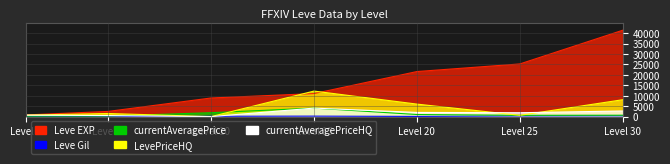

How many lines are shown in the chart?

5